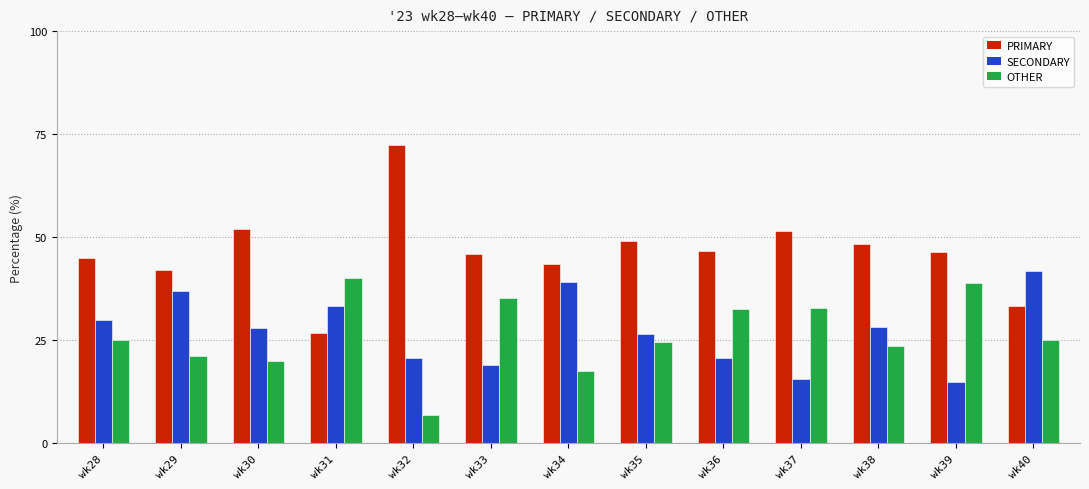

Which series has the largest total across all categories?

PRIMARY